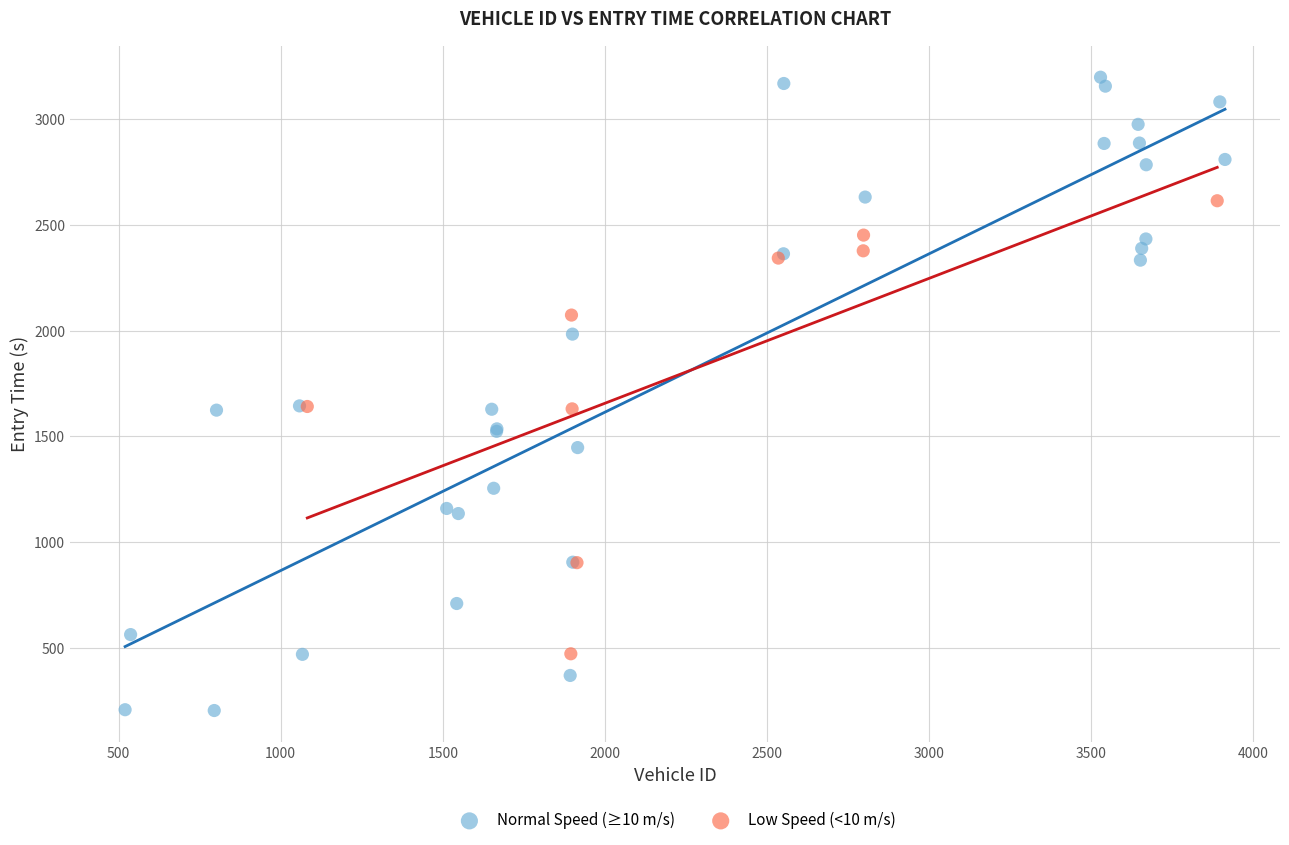

What are all the series names shown in the legend?

Normal Speed (≥10 m/s), Low Speed (<10 m/s)